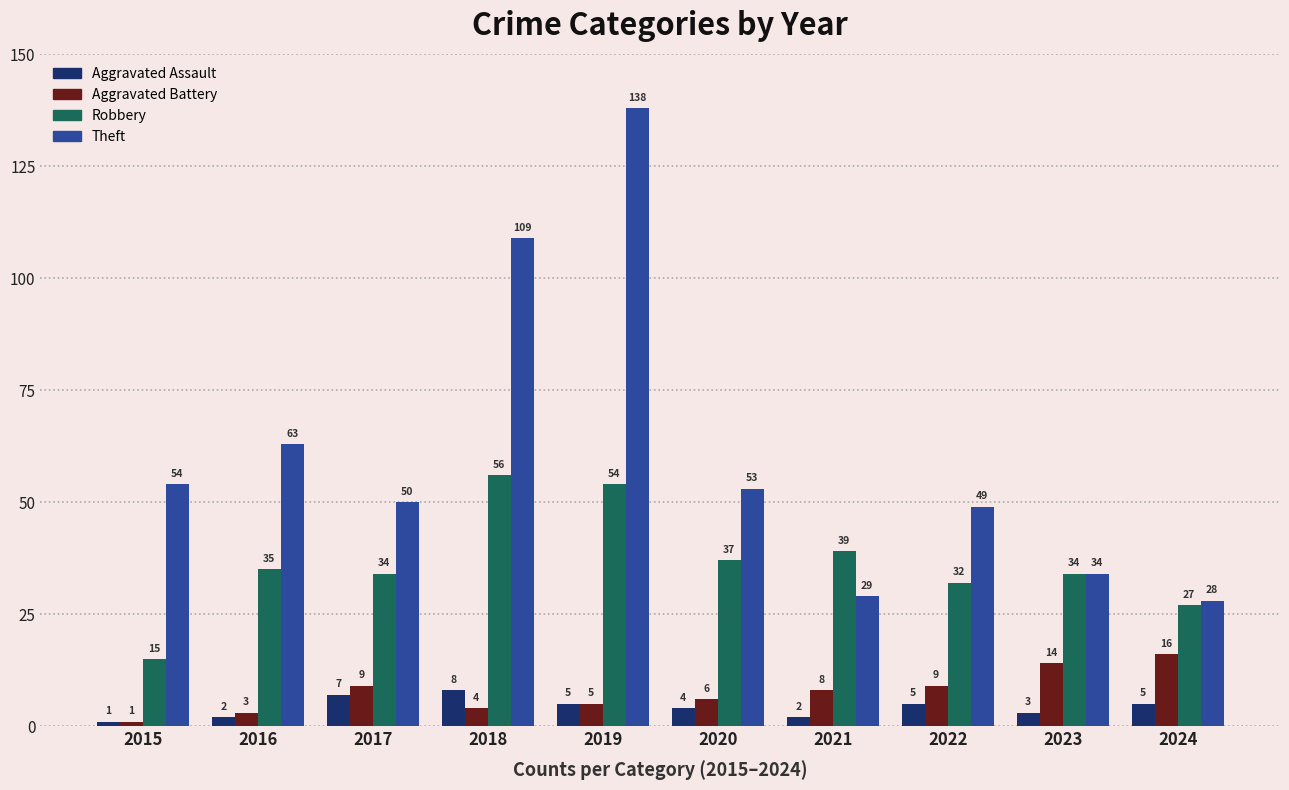

Which series has the widest spread of values?

Theft